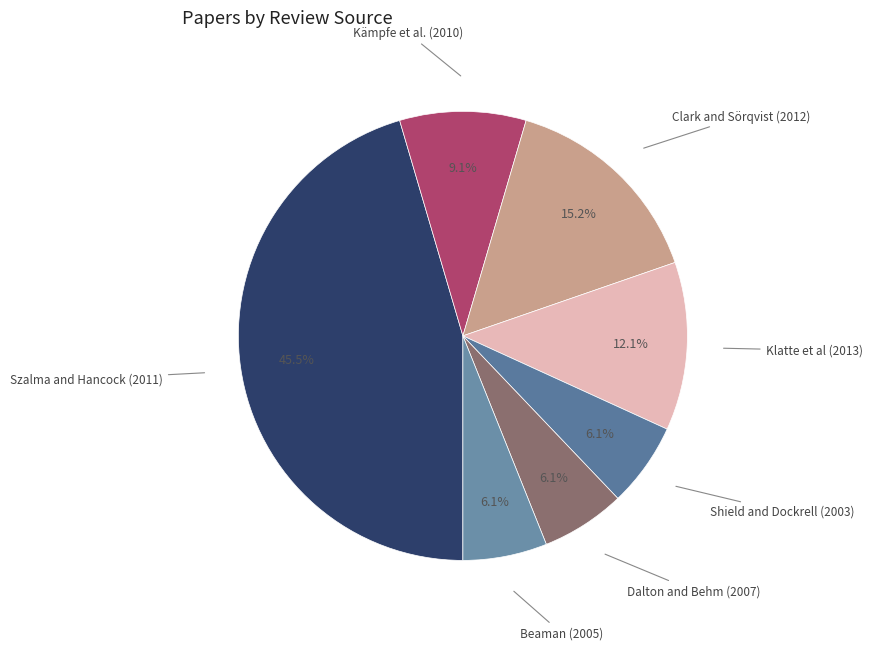

Is there a majority slice in this chart?

No